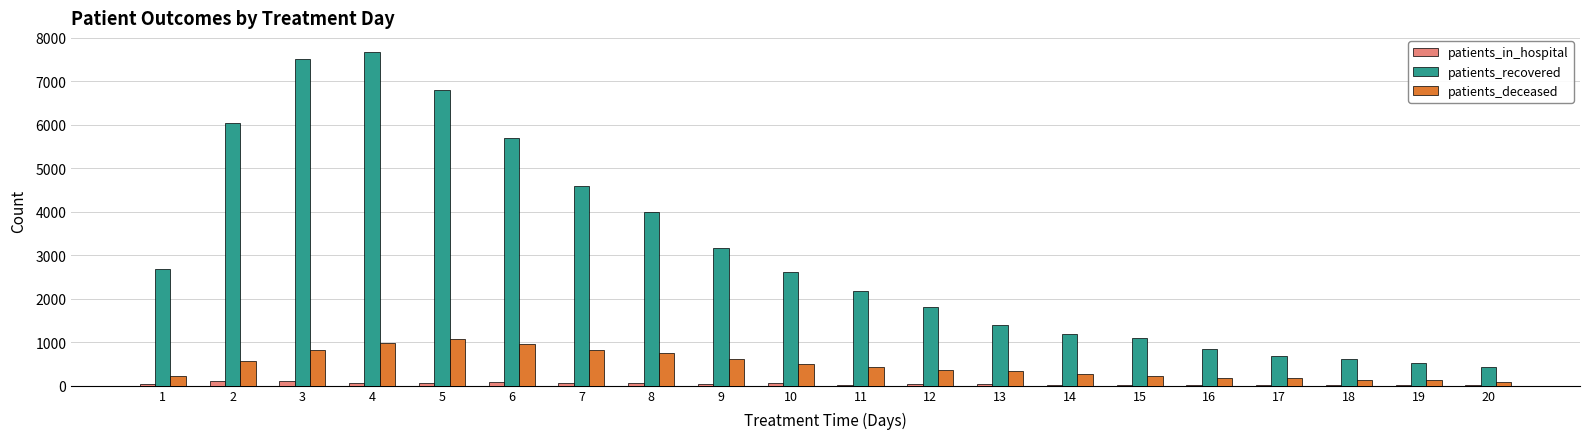

What is the sum of all patients_in_hospital values?

850